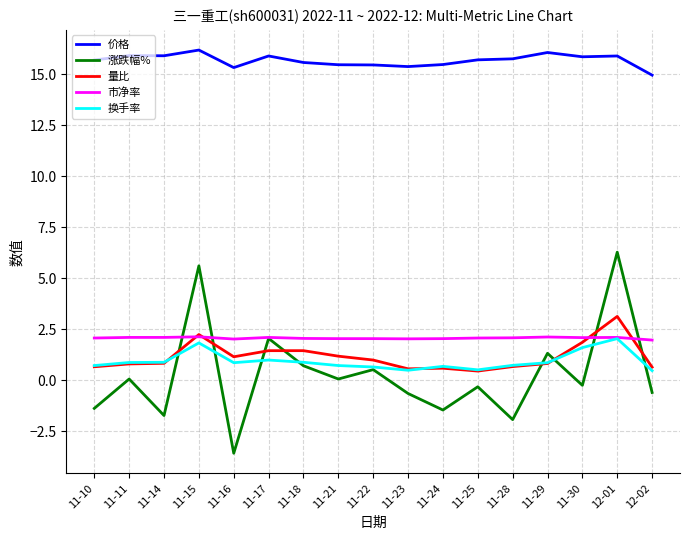

Which series has the widest spread of values?

涨跌幅%